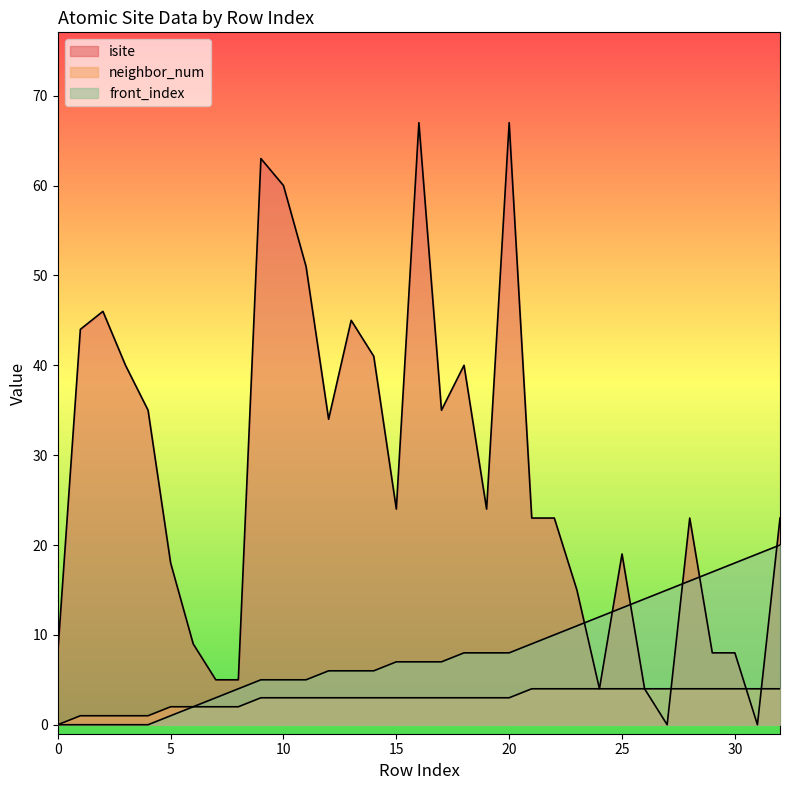

Which series ends up on top after the final intersection of isite and neighbor_num?

isite